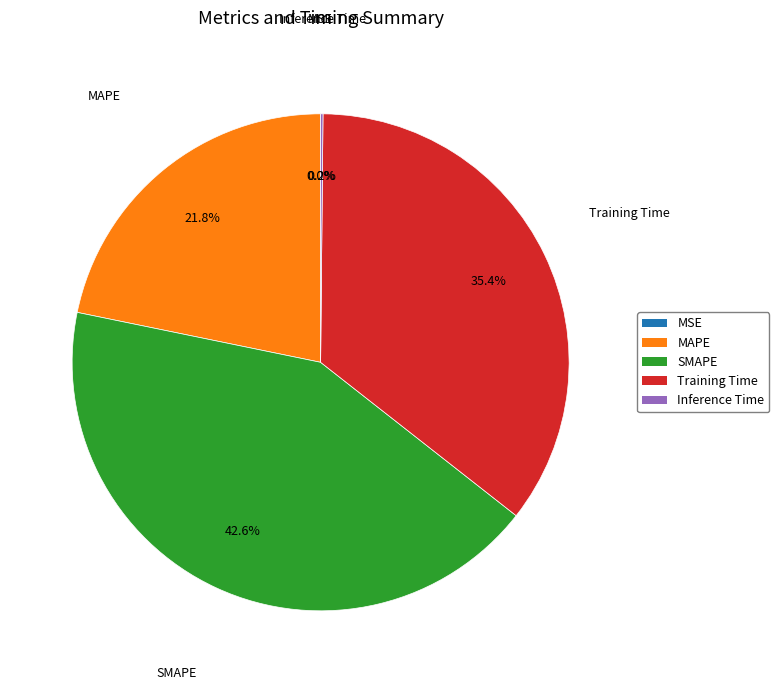

What is the largest slice in the pie chart?

SMAPE